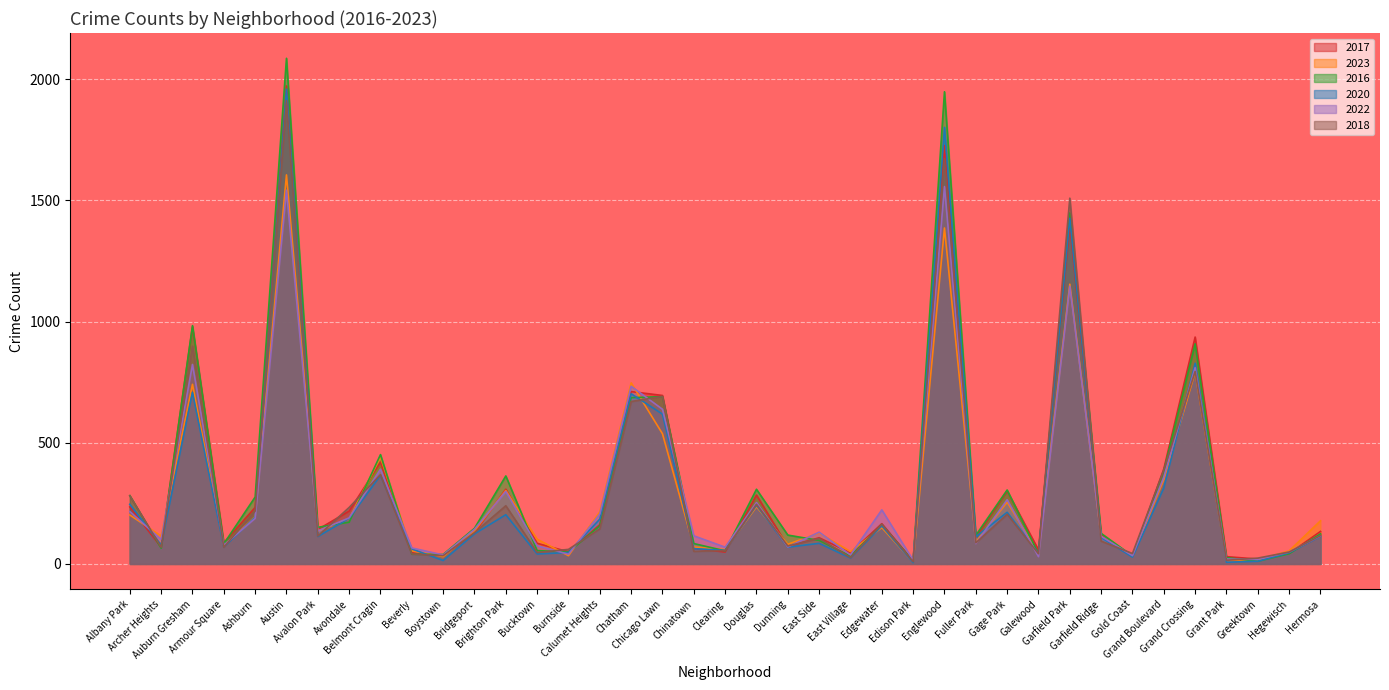

What is the total value across all series at Bucktown?

405